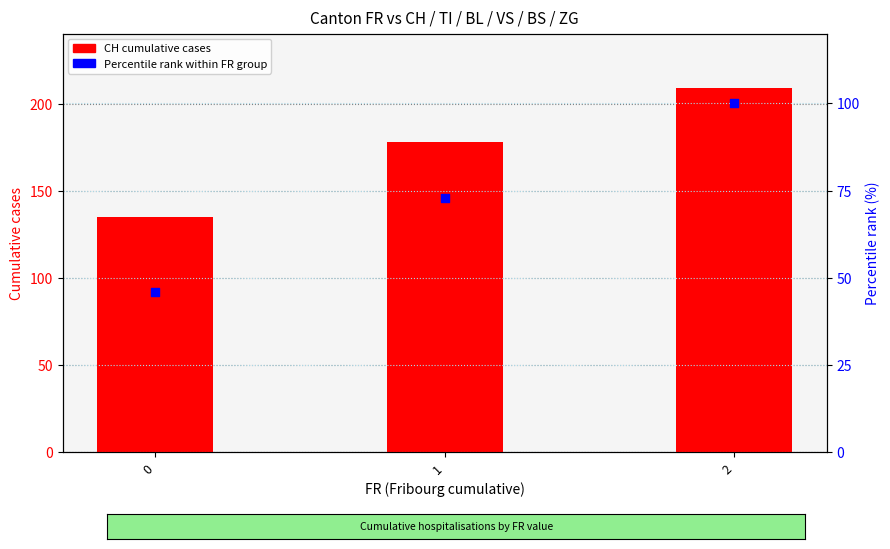

Which series has the largest Y range (max minus min)?

CH (cumulative)